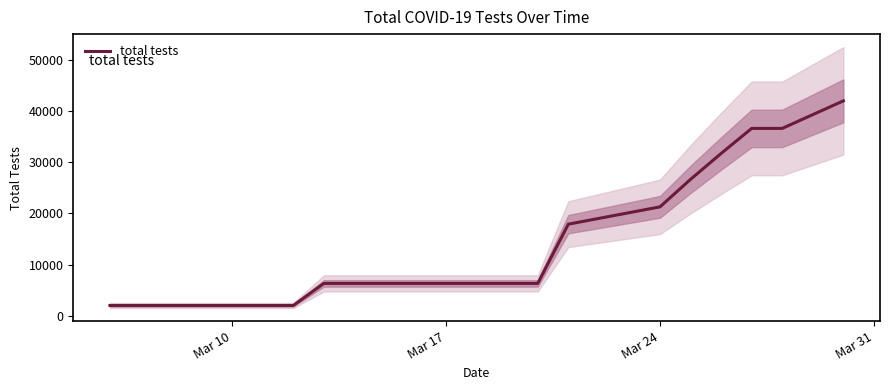

What is the greatest value displayed?

42028